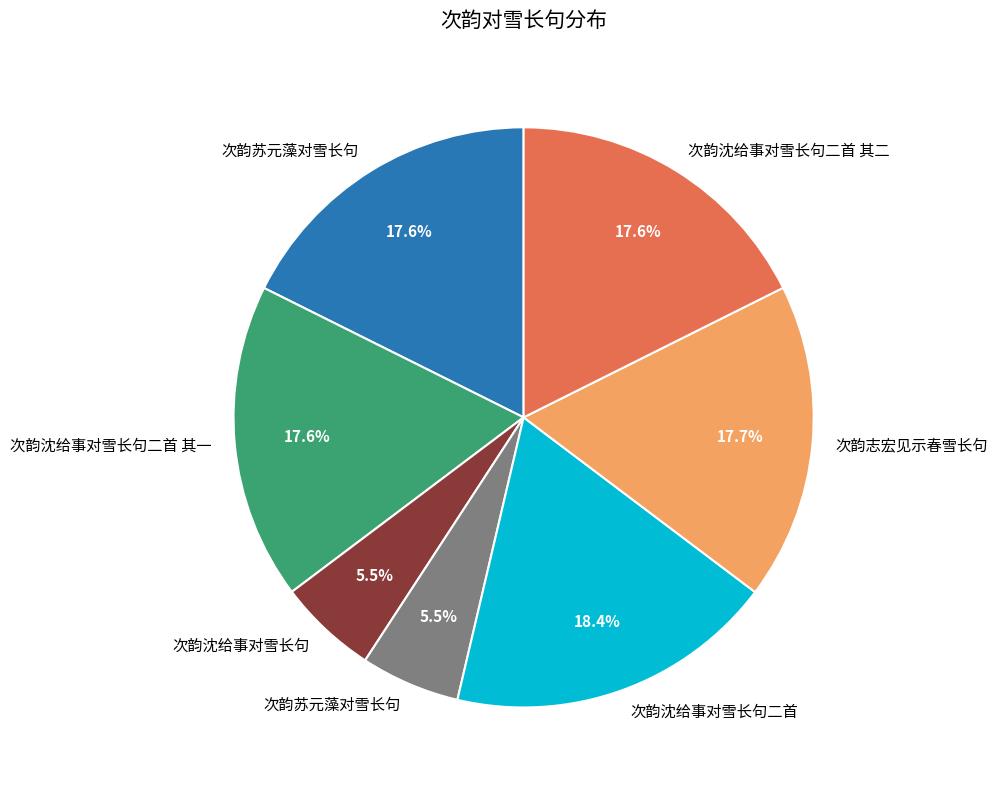

Is there a majority slice in this chart?

No